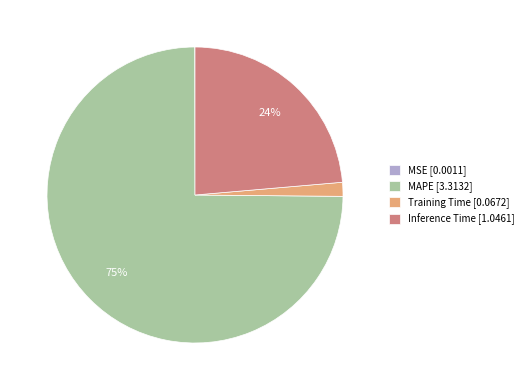

Combined, do Inference Time [1.0461] and MAPE [3.3132] account for over 50%?

Yes